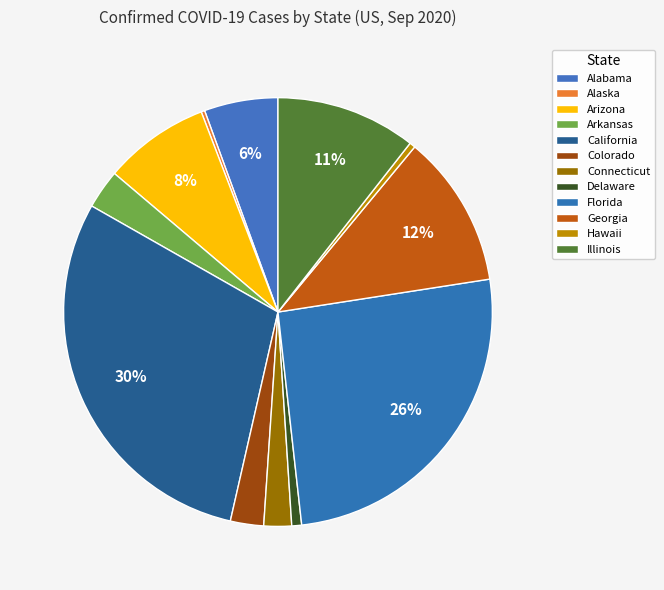

Do Illinois and Hawaii together represent more than half of the pie?

No